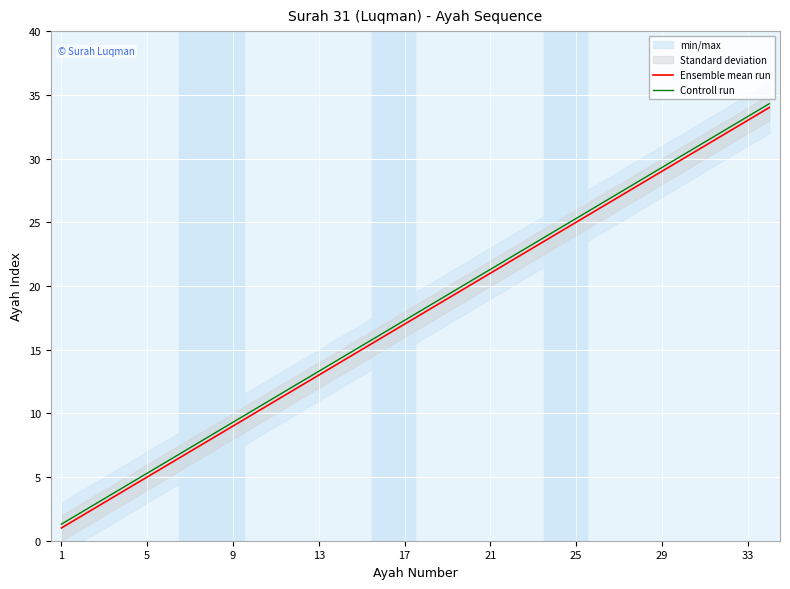

True or false: Controll run and Ensemble mean run intersect in this chart.

False